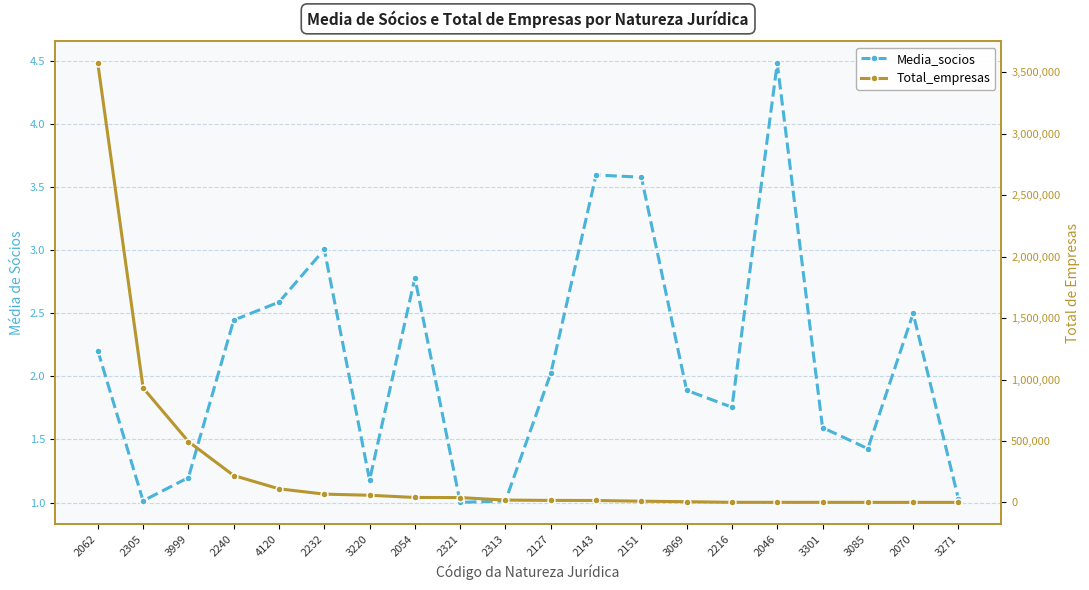

Is it true that Media_socios equals 3.8 at 2062?

False